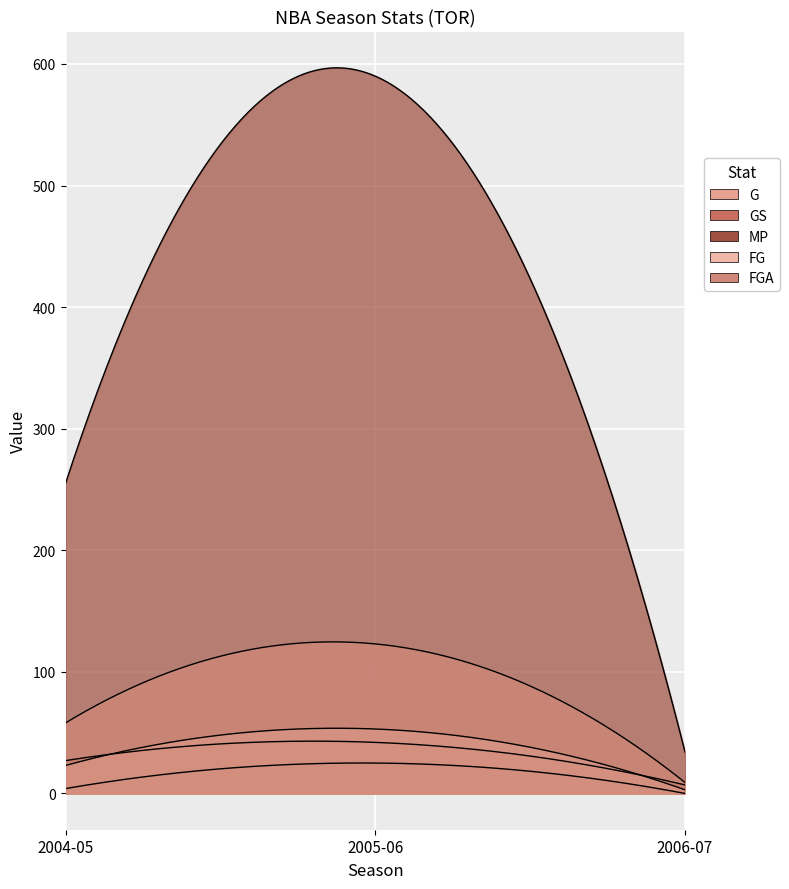

True or false: G has a value of 7 at 2006-07.

True